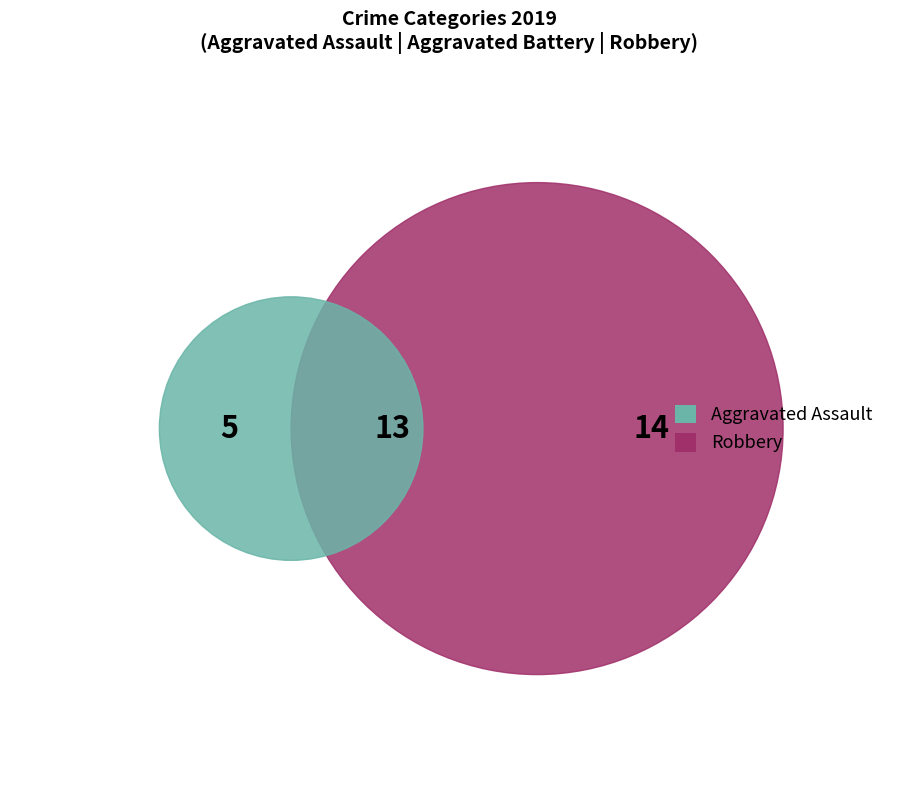

Count the number of slices in the pie.

3